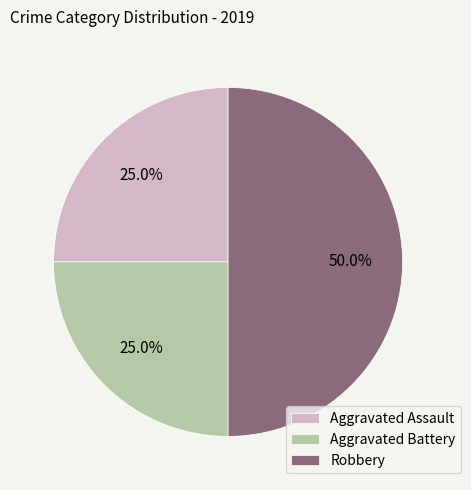

Which category has the biggest portion of the pie?

Robbery